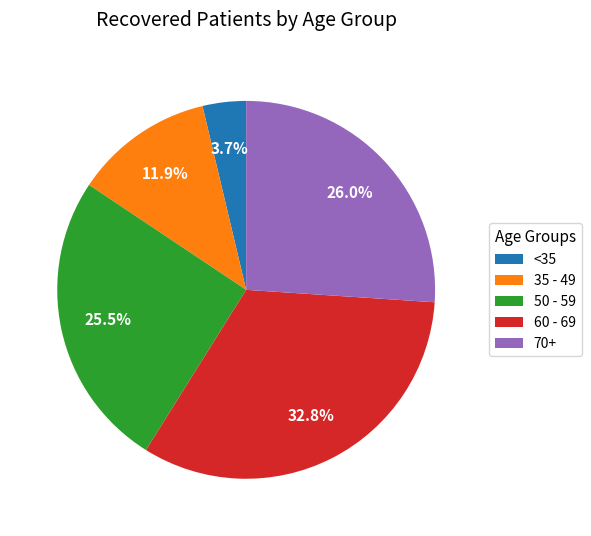

Does any single category account for the majority?

No